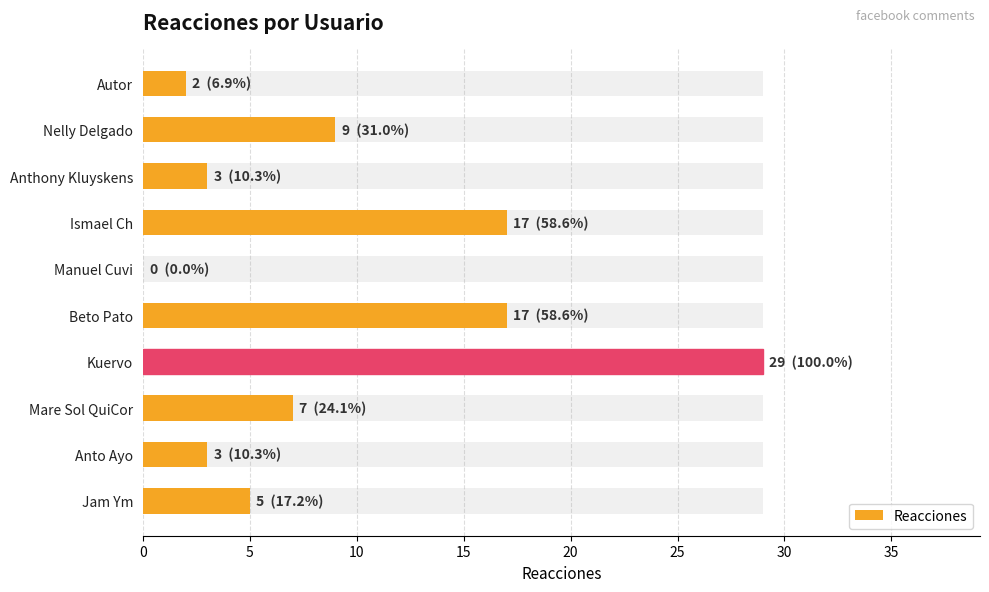

What is the difference between the maximum and minimum values?

29